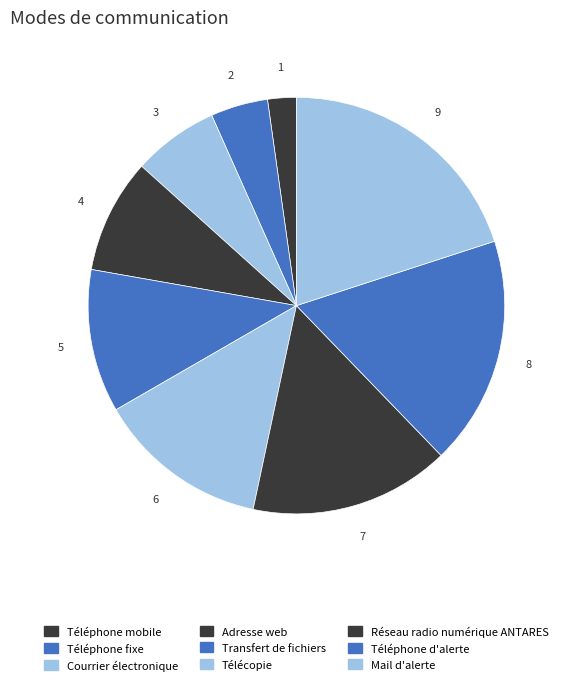

Approximately how many times larger is the value at Mail d'alerte compared to Téléphone d'alerte?

1.1